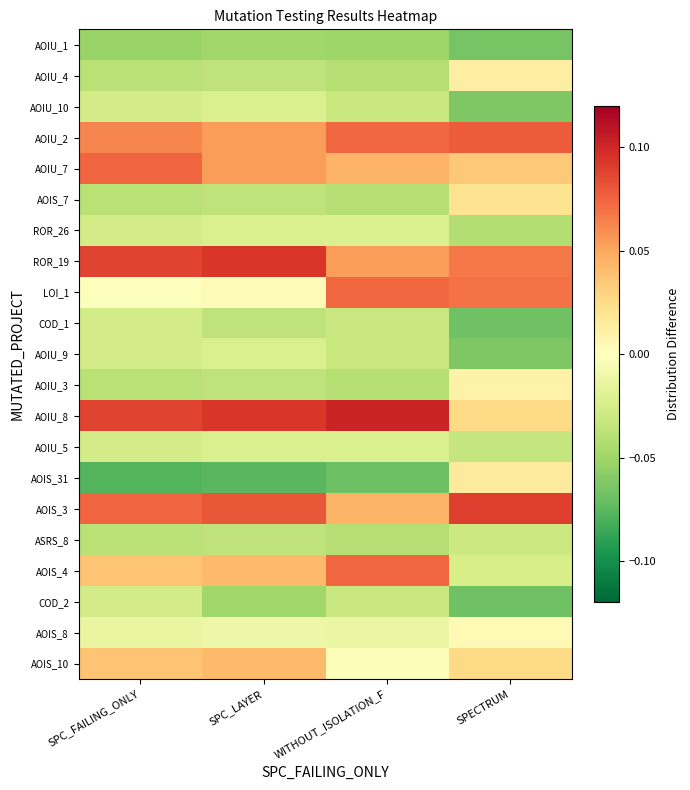

What is the greatest value displayed?

0.1